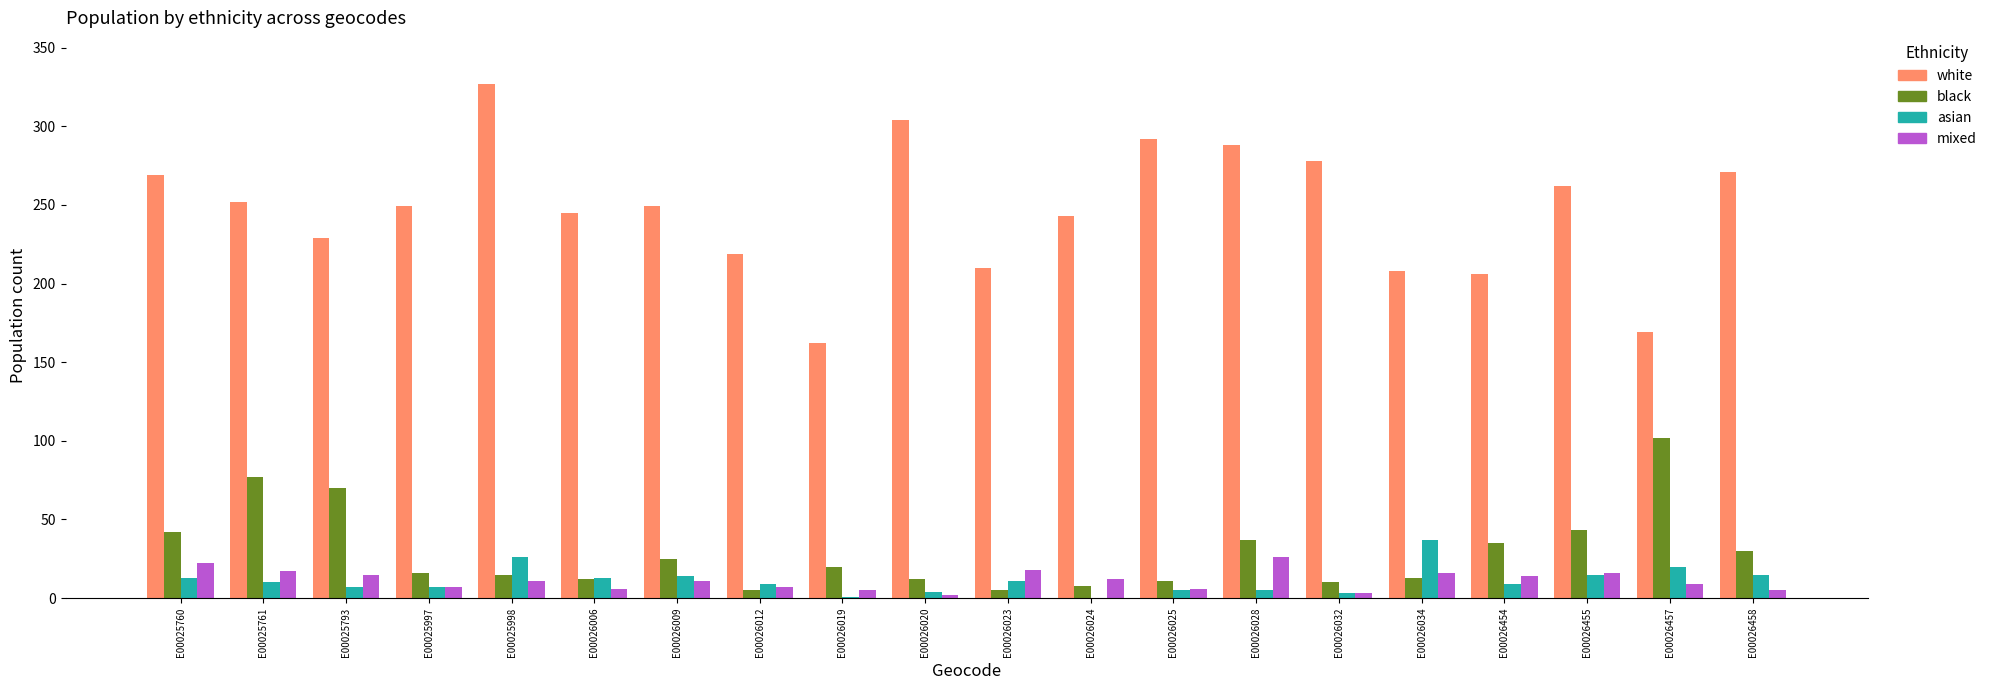

Are the bars grouped side by side (vs. stacked)?

Yes